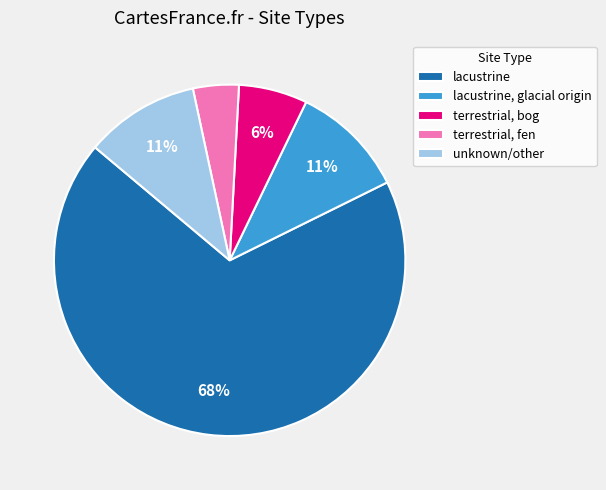

Which category has the smallest portion of the pie?

terrestrial, fen